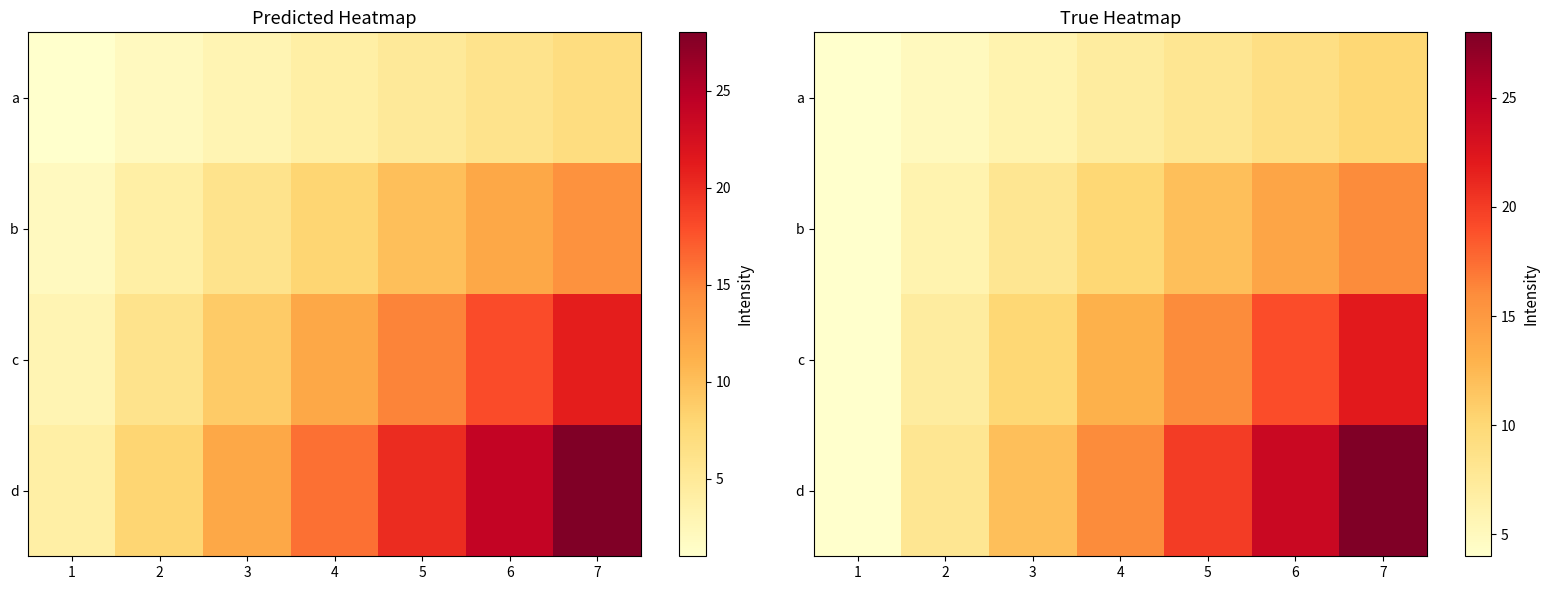

Is it true that d equals 20 at 5?

True